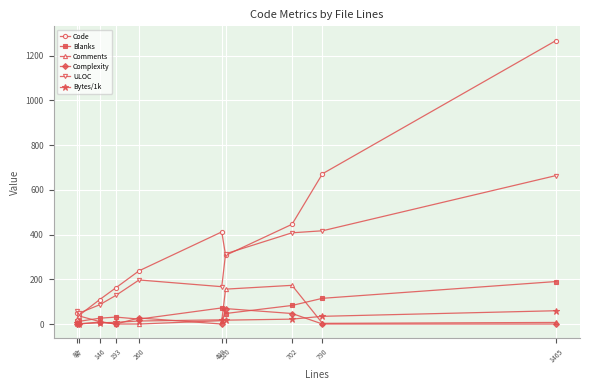

What is the value of the Blanks point at the 4th from the left?

31.0